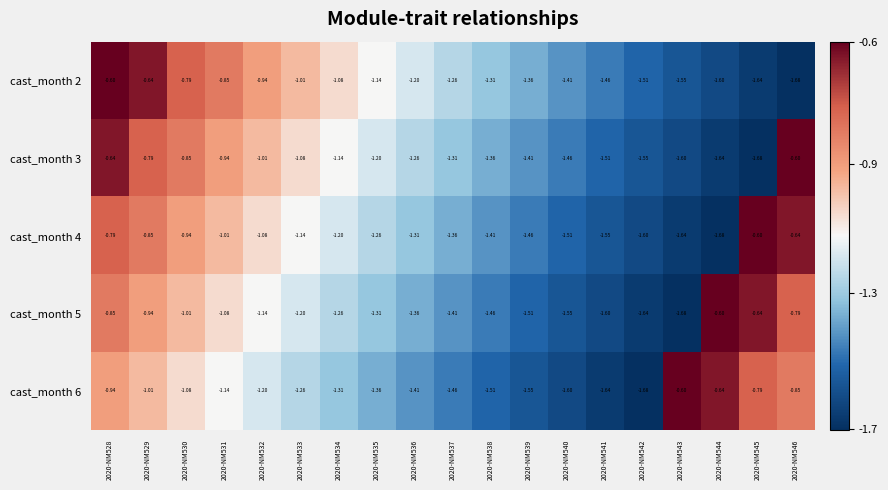

Between 2020-NM534 and 2020-NM541, which series saw the biggest shift?

cast_month 2